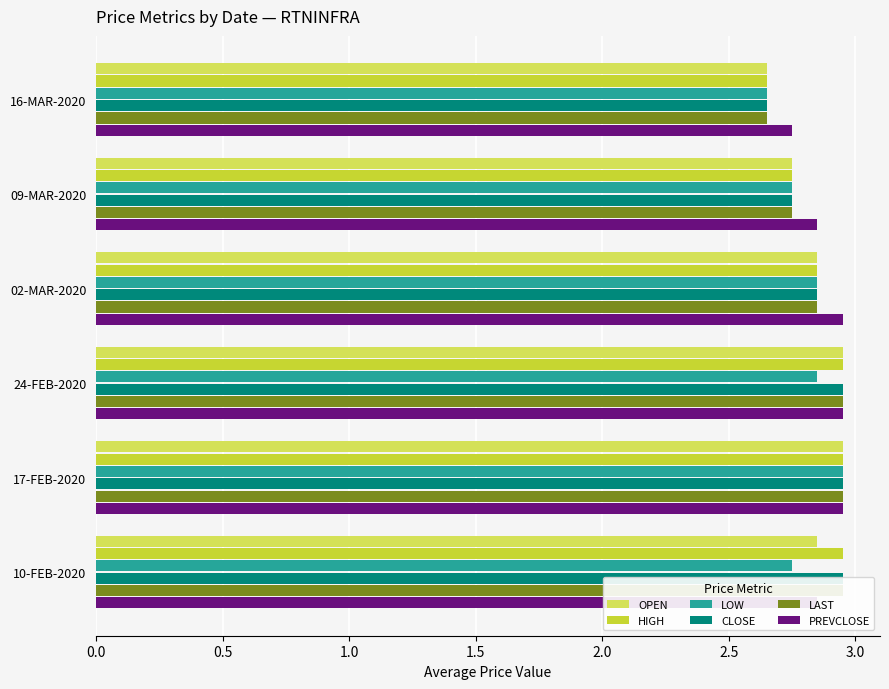

How many groups of bars are there?

6